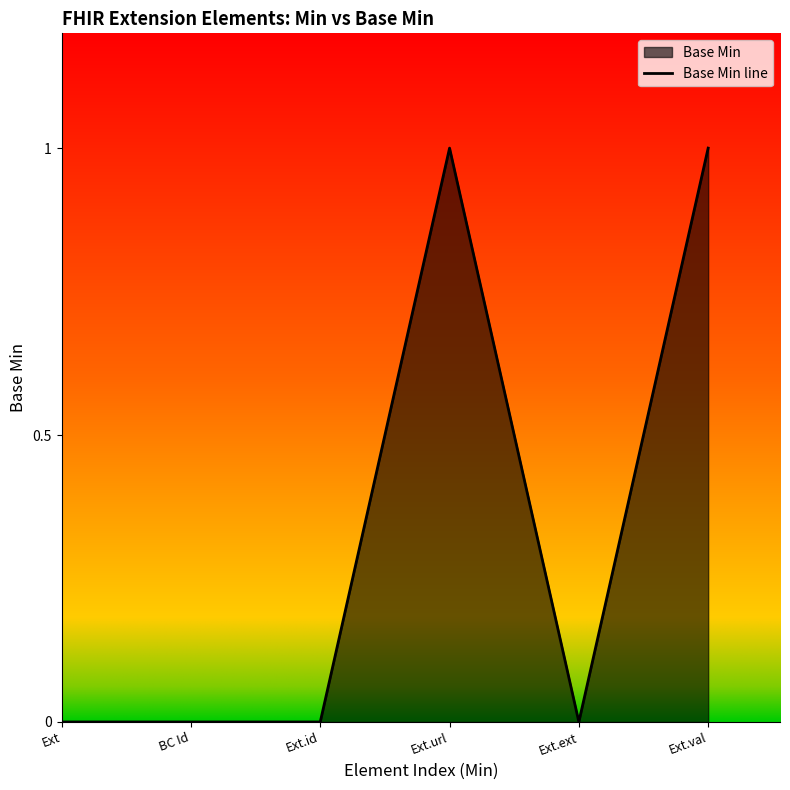

Reading left to right, list all the values displayed in this chart.

0	0	0	1	0	1